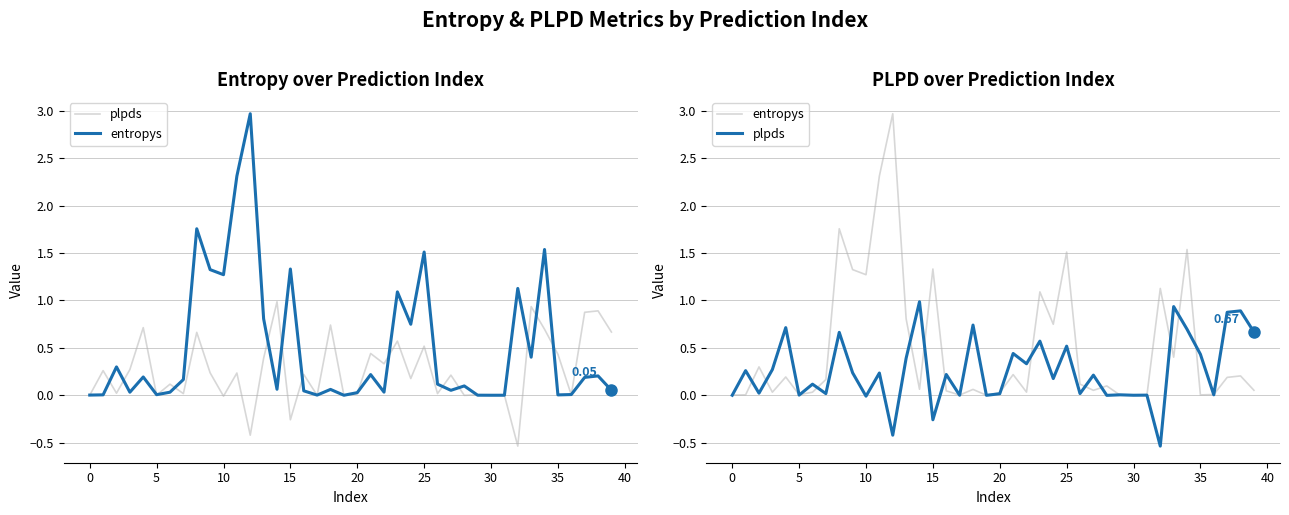

Is it true that plpds equals 0.0 at 29?

False